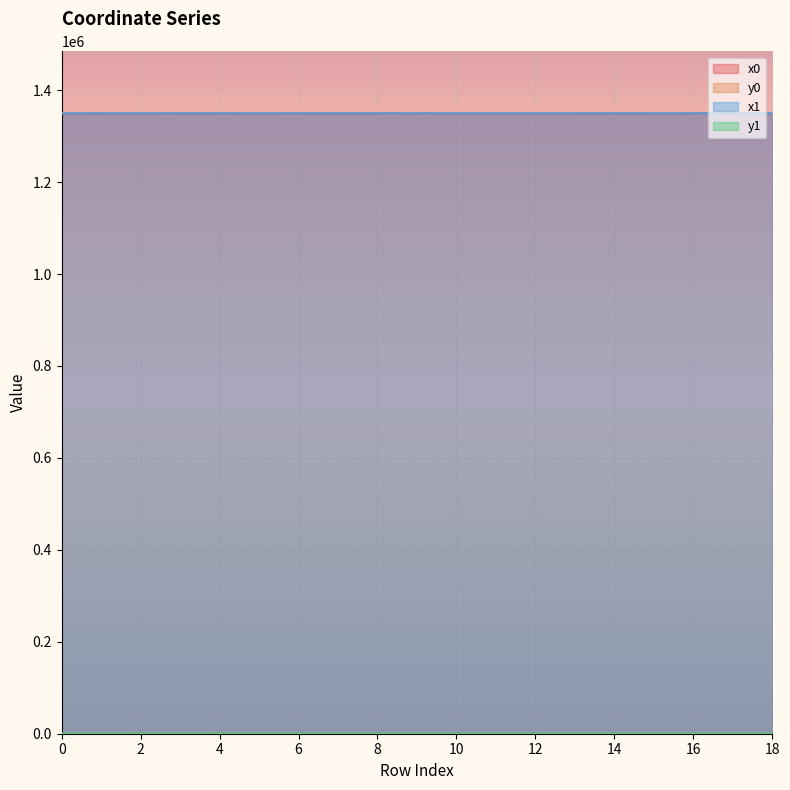

At which category does the chart reach its minimum across all series?

18